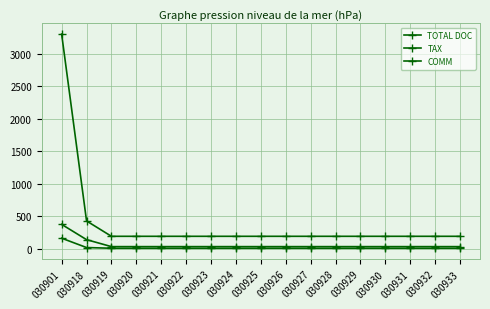

Between 030930 and 030920, which is larger?

030930